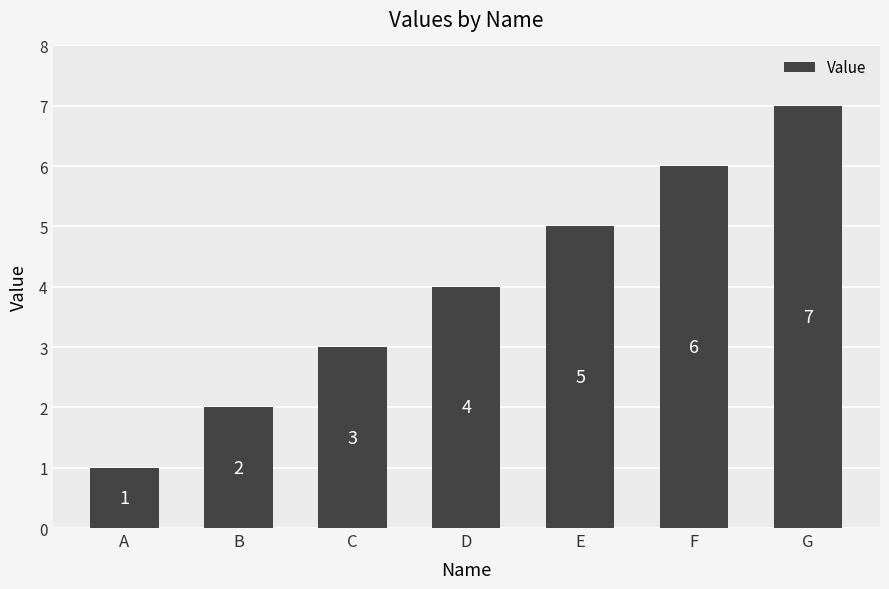

List the labels in order of value, largest first.

G, F, E, D, C, B, A